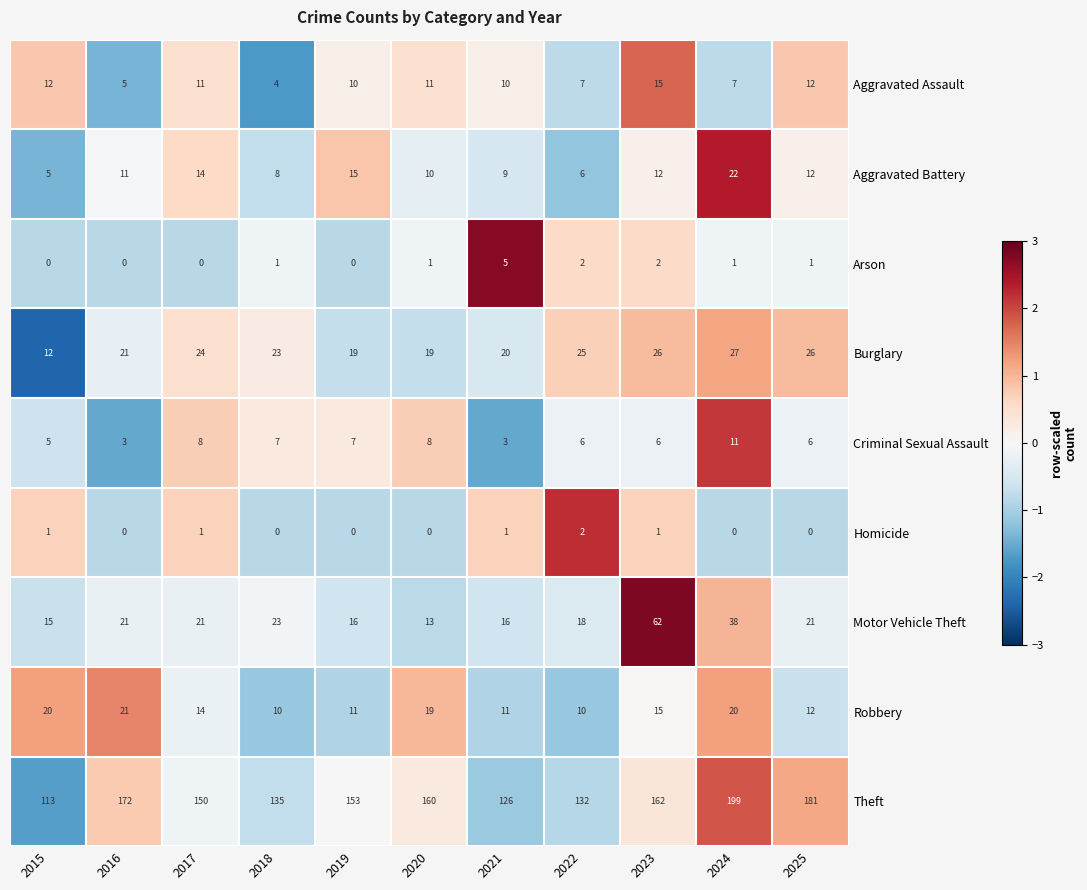

Which category has the highest value across all series?

2024